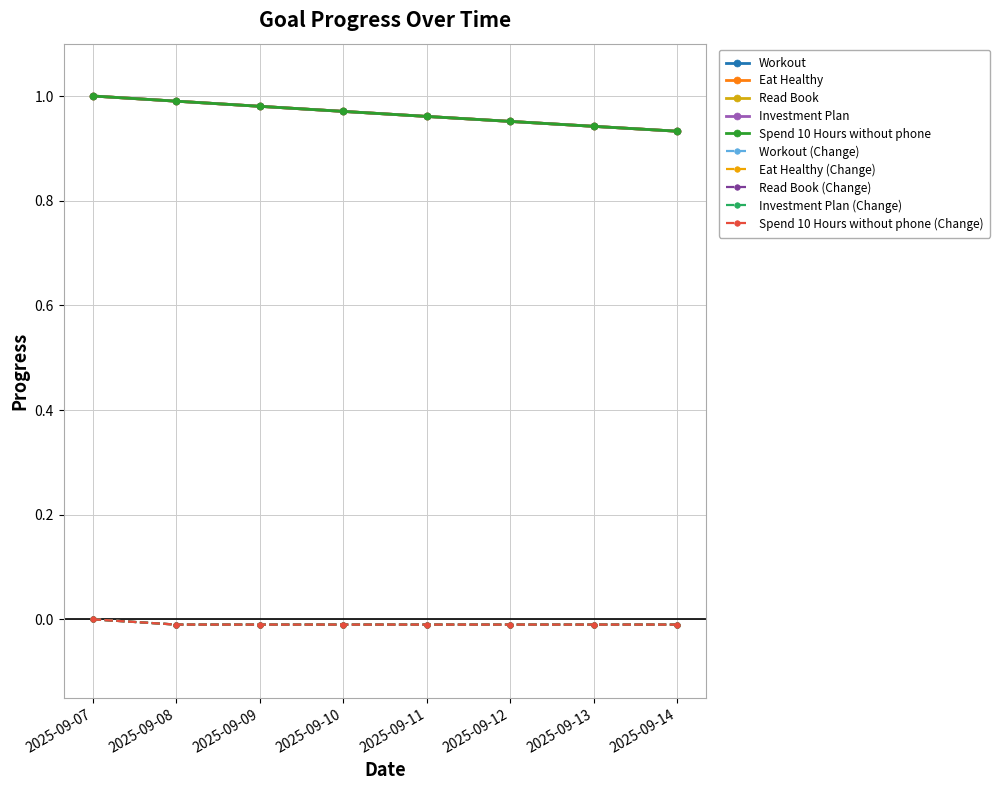

At how many categories does at least one series exceed 0?

8